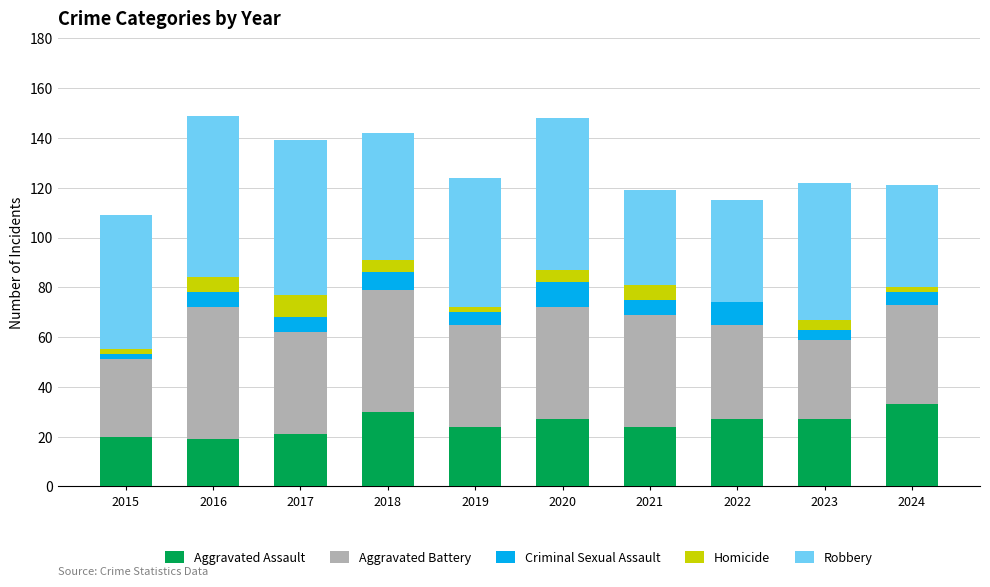

The value of Aggravated Assault at 2018 is 30. True or false?

True